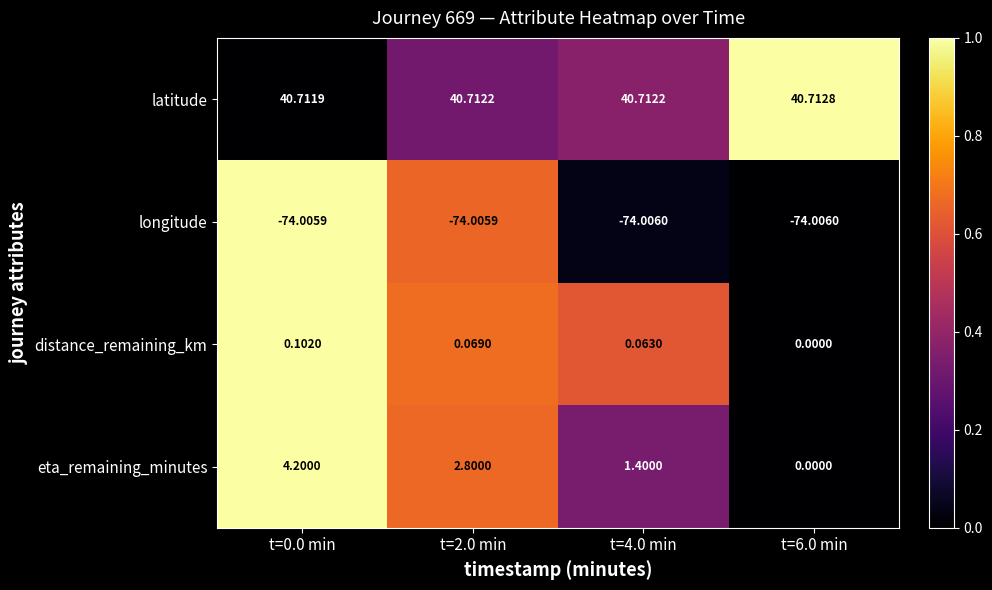

At t=0.0 min, list the series in order from smallest to largest.

longitude, distance_remaining_km, eta_remaining_minutes, latitude